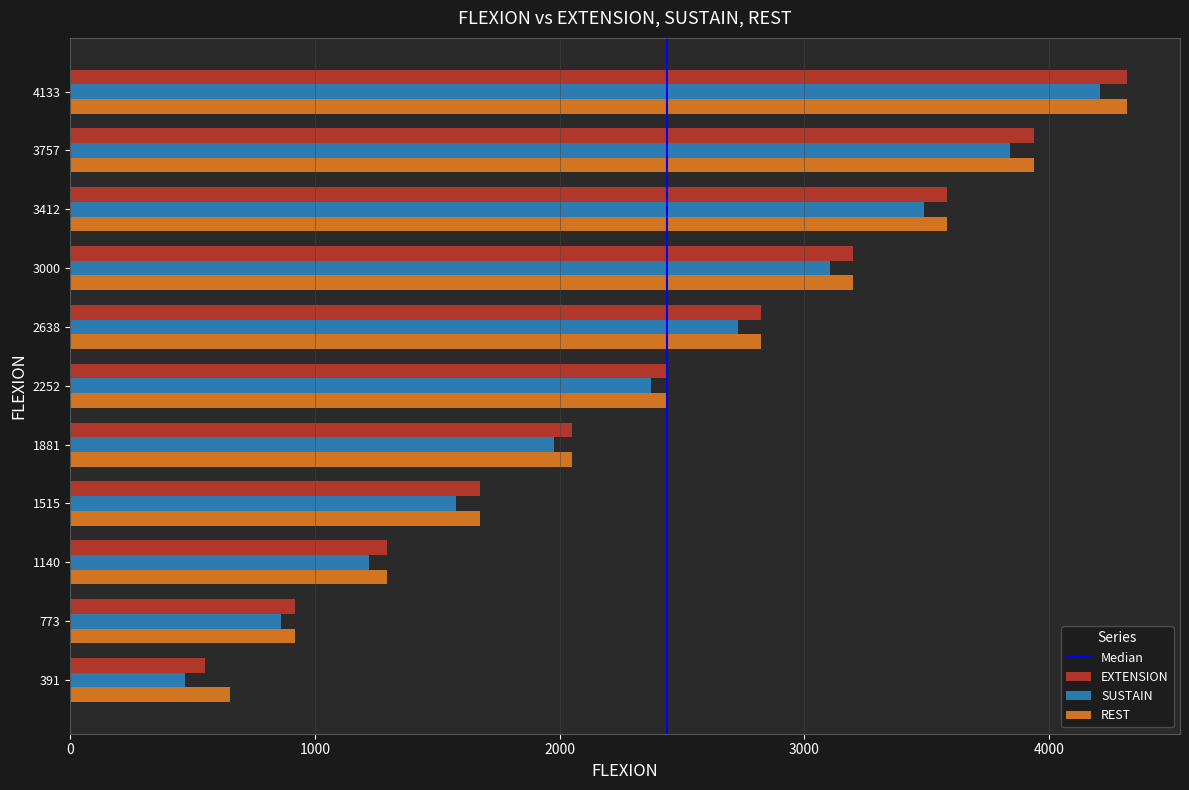

Is the value of SUSTAIN at 2252 greater than the value of EXTENSION at 773?

Yes